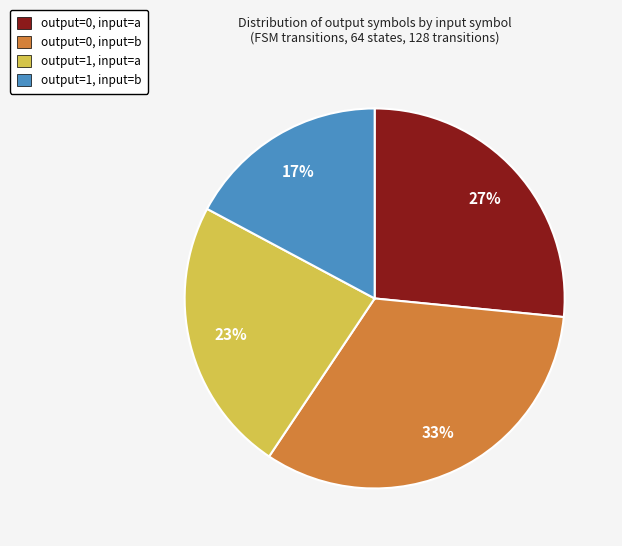

How many segments does this pie chart have?

4